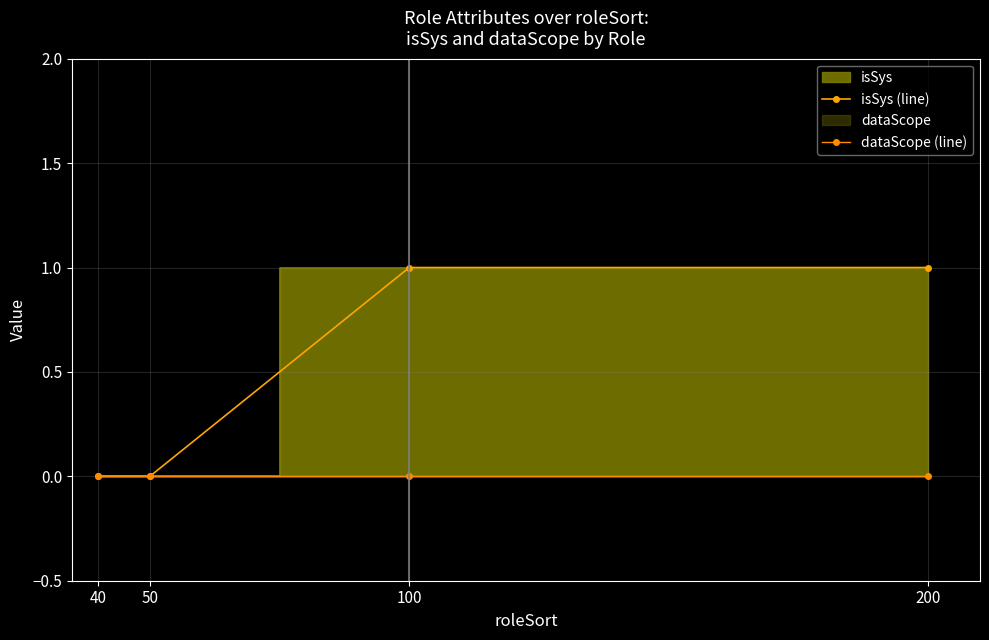

Is it true that dataScope (line) equals 0 at 50?

True